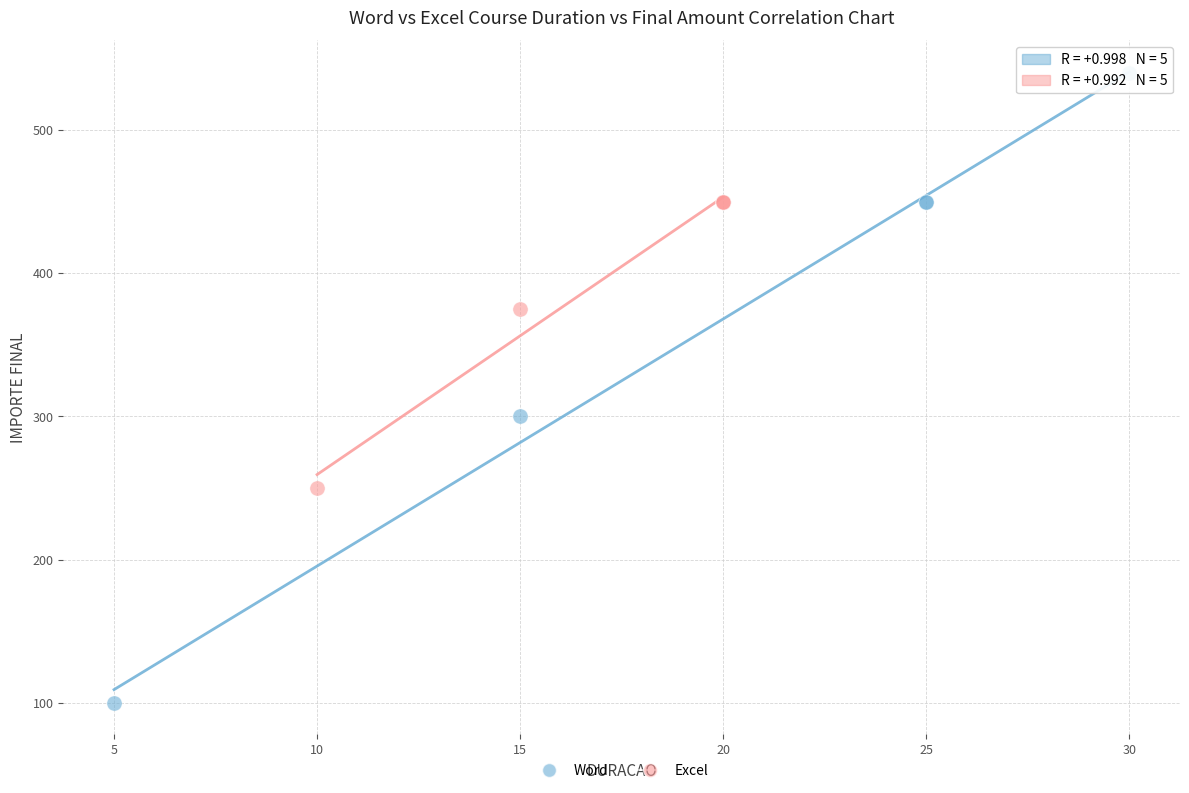

Which series contains the highest Y value?

Word